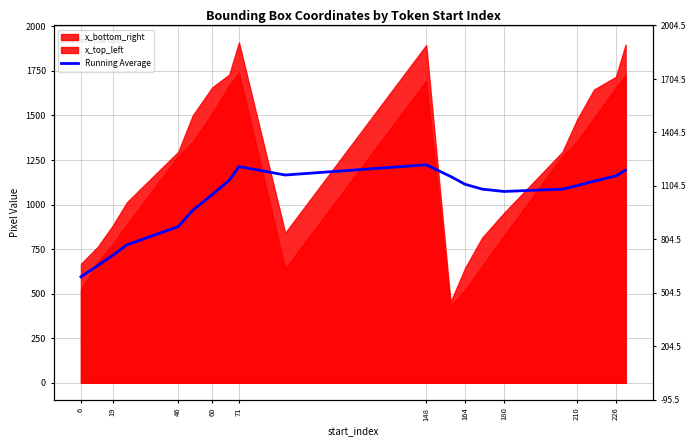

What is the sum of all values?

20484.9